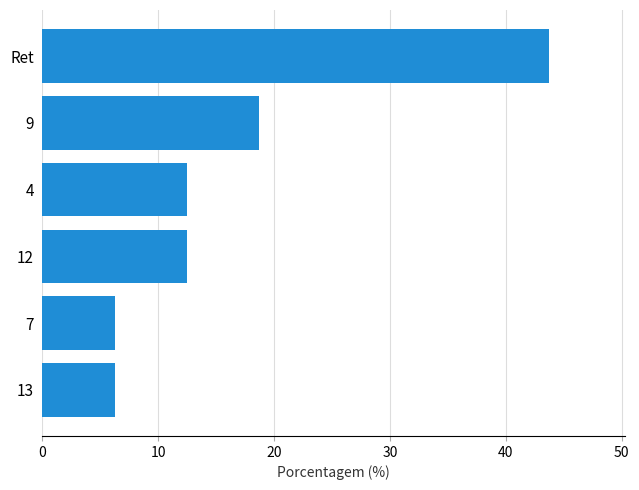

Which has a higher value, Ret or 9?

Ret